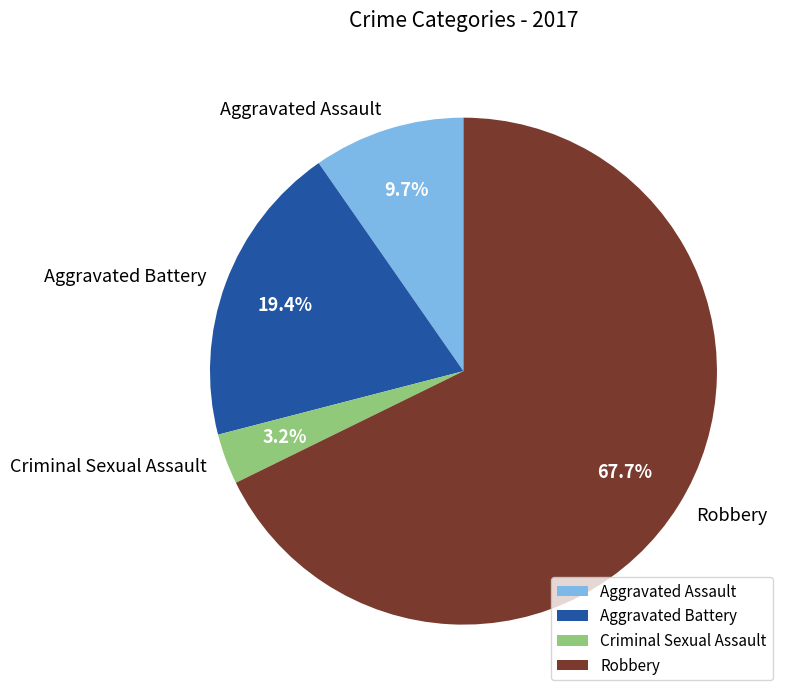

What percentage do Aggravated Battery and Criminal Sexual Assault together represent?

22.6%